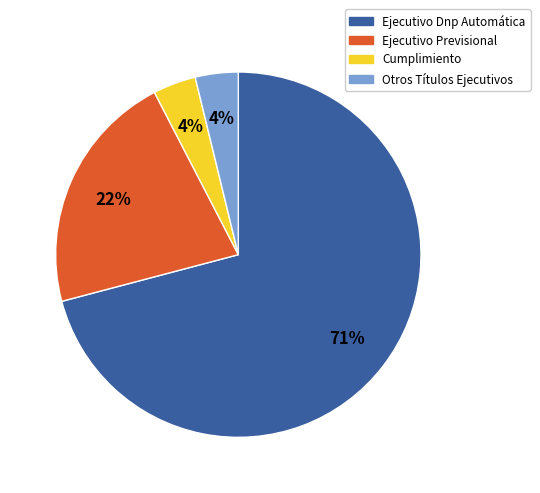

The Ejecutivo Previsional slice represents 22% of the pie. True or false?

True